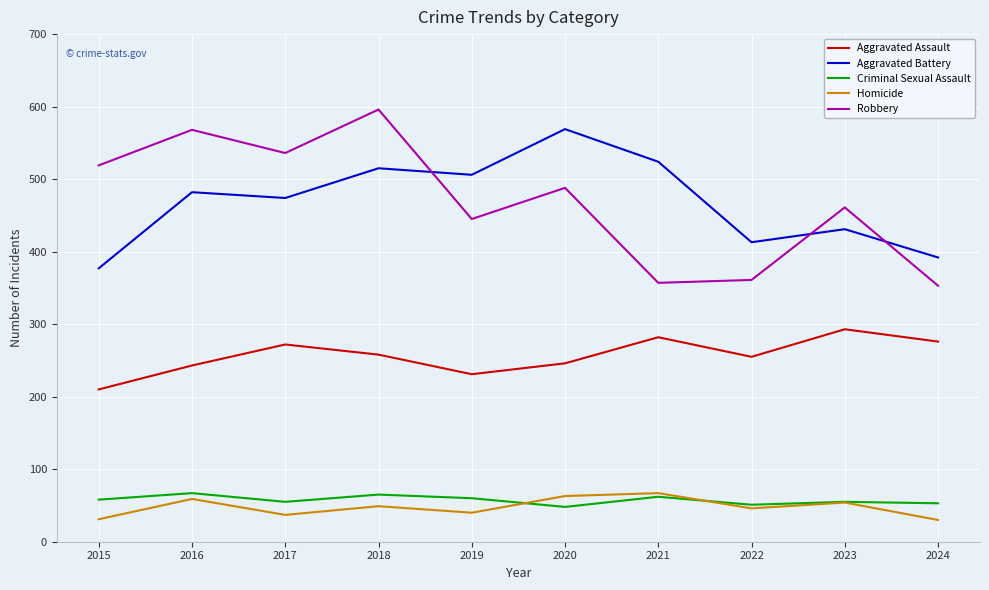

What is the difference between the second highest and minimum values in the Robbery series?

215